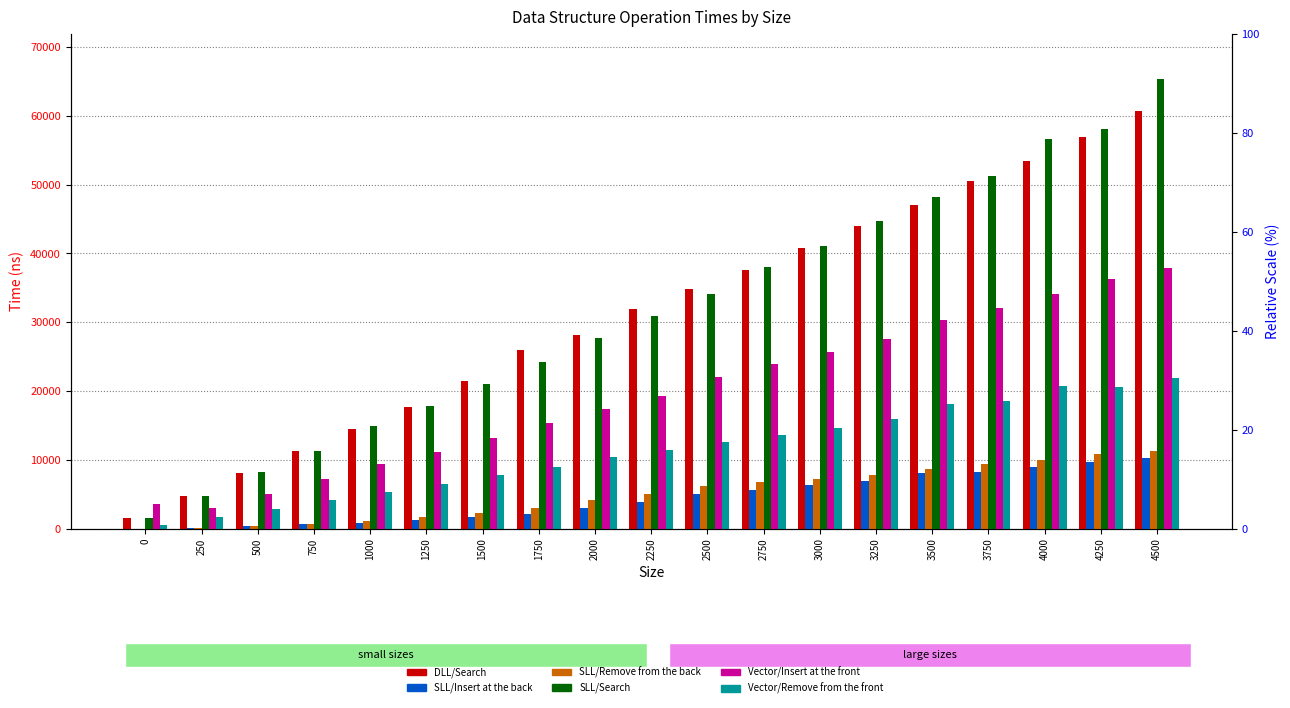

Reading right to left, what are all the values shown in this chart?

DLL/Search: 60657	56951	53508	50560	47112	44015	40735	37573	34900	31890	28091	25954	21428	17686	14505	11322	8026	4753	1487
SLL/Insert at the back: 10193	9652	8943	8228	8125	6936	6270	5618	5058	3810	2988	2167	1612	1208	866	634	446	86	2
SLL/Remove from the back: 11348	10830	10017	9331	8629	7832	7204	6706	6238	4971	4091	2968	2308	1613	1127	736	391	133	0
SLL/Search: 65366	58146	56612	51245	48224	44646	41060	37975	34155	30847	27648	24234	20981	17880	14871	11250	8185	4785	1485
Vector/Insert at the front: 37835	36259	34080	32011	30382	27488	25730	23905	22087	19228	17388	15329	13158	11161	9361	7278	5030	2943	3532
Vector/Remove from the front: 21869	20524	20723	18612	18089	15868	14651	13670	12649	11416	10402	8977	7749	6508	5352	4160	2905	1709	499